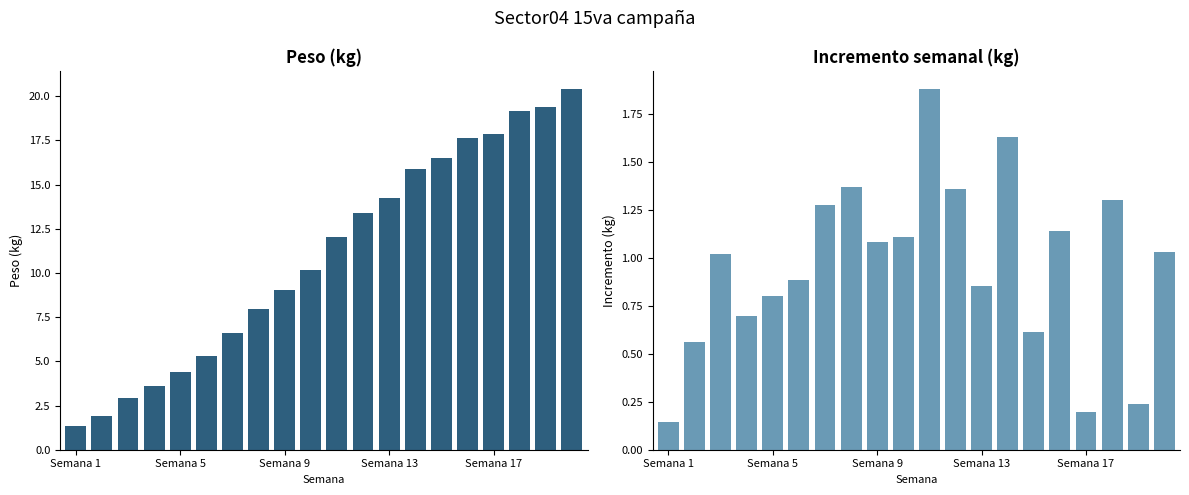

What is the highest value of the Peso series?

20.4